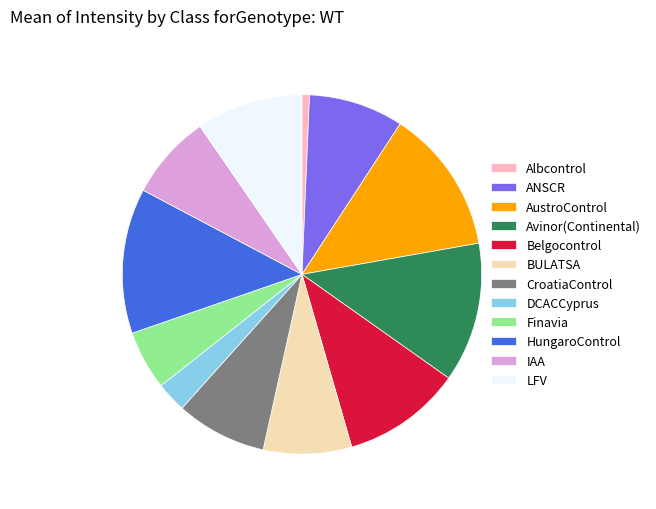

Which has a higher value, ANSCR or DCACCyprus?

ANSCR